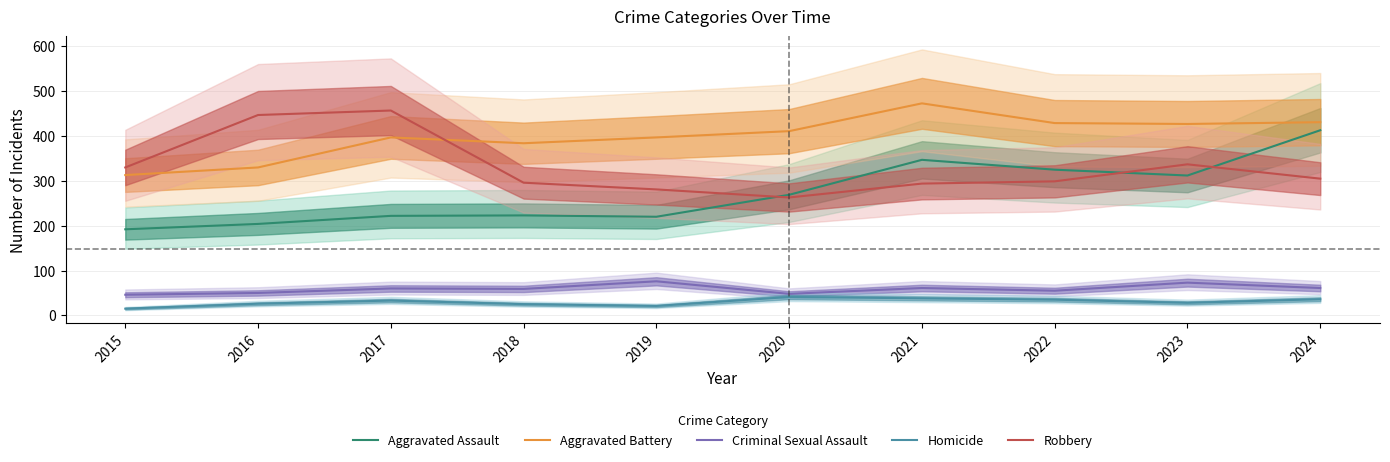

What is the sum of all Robbery values?

3309